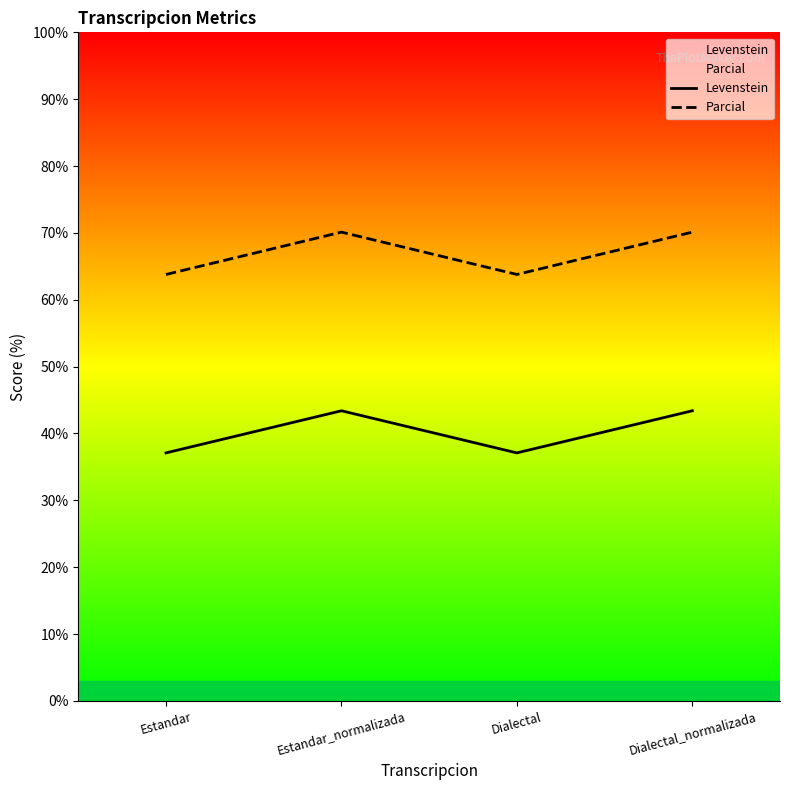

At which label does Levenstein reach its peak?

Estandar_normalizada